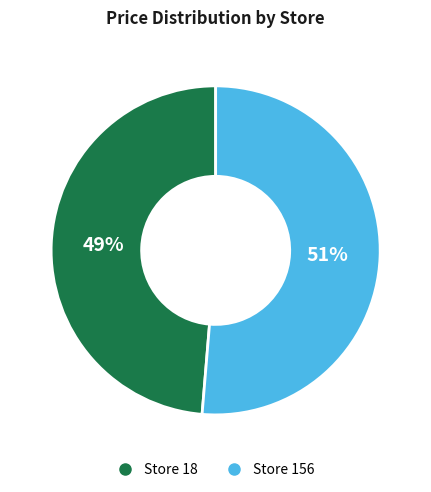

To the nearest percent, what is the average slice percentage?

50%